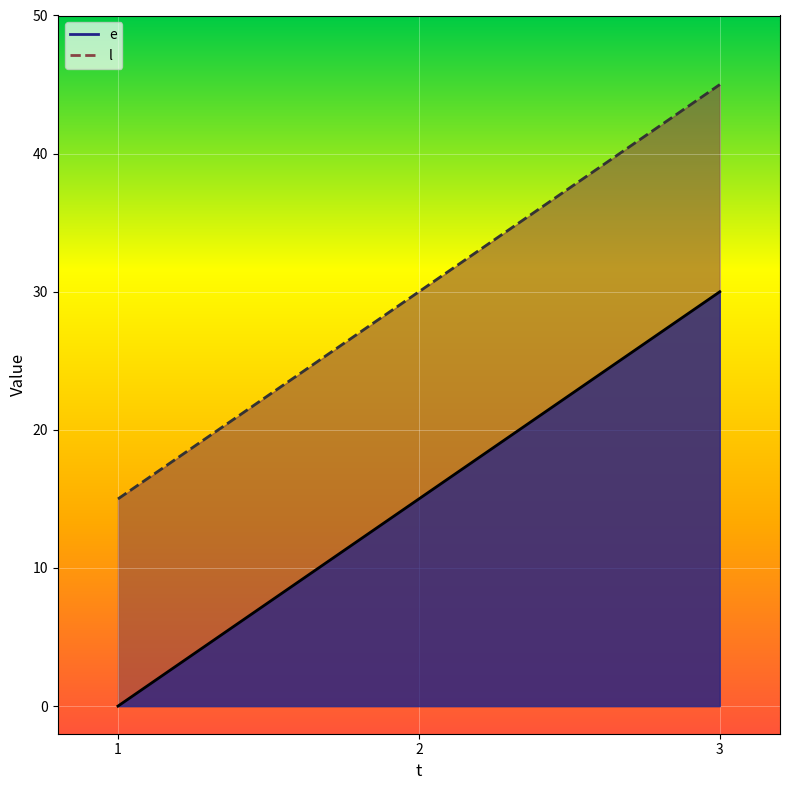

What is the maximum value shown in the chart?

45